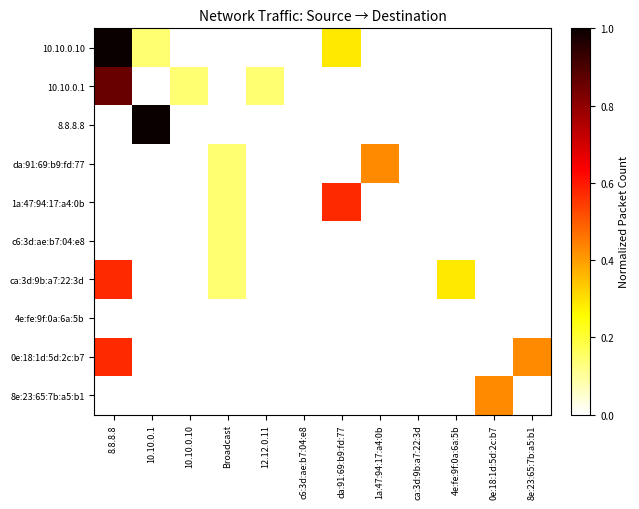

What is the total value across all series at 1a:47:94:17:a4:0b?

0.4